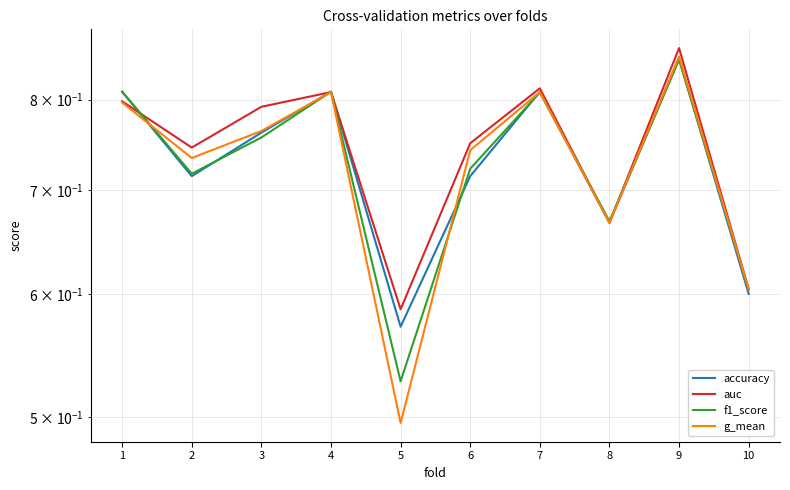

Reading right to left, list all the values displayed in this chart.

accuracy: 0.6	0.8	0.7	0.8	0.7	0.6	0.8	0.8	0.7	0.8
auc: 0.6	0.9	0.7	0.8	0.8	0.6	0.8	0.8	0.7	0.8
f1_score: 0.6	0.8	0.7	0.8	0.7	0.5	0.8	0.8	0.7	0.8
g_mean: 0.6	0.9	0.7	0.8	0.7	0.5	0.8	0.8	0.7	0.8